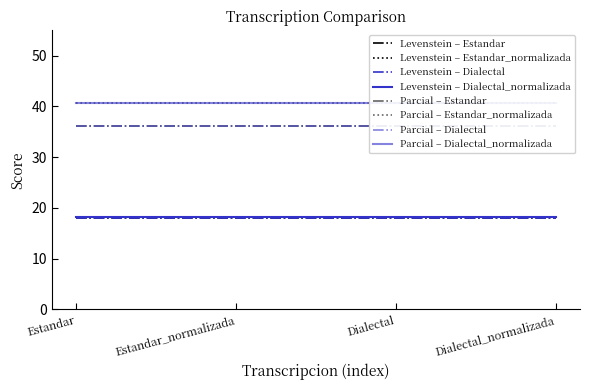

True or false: Parcial and Levenstein cross at least once.

False